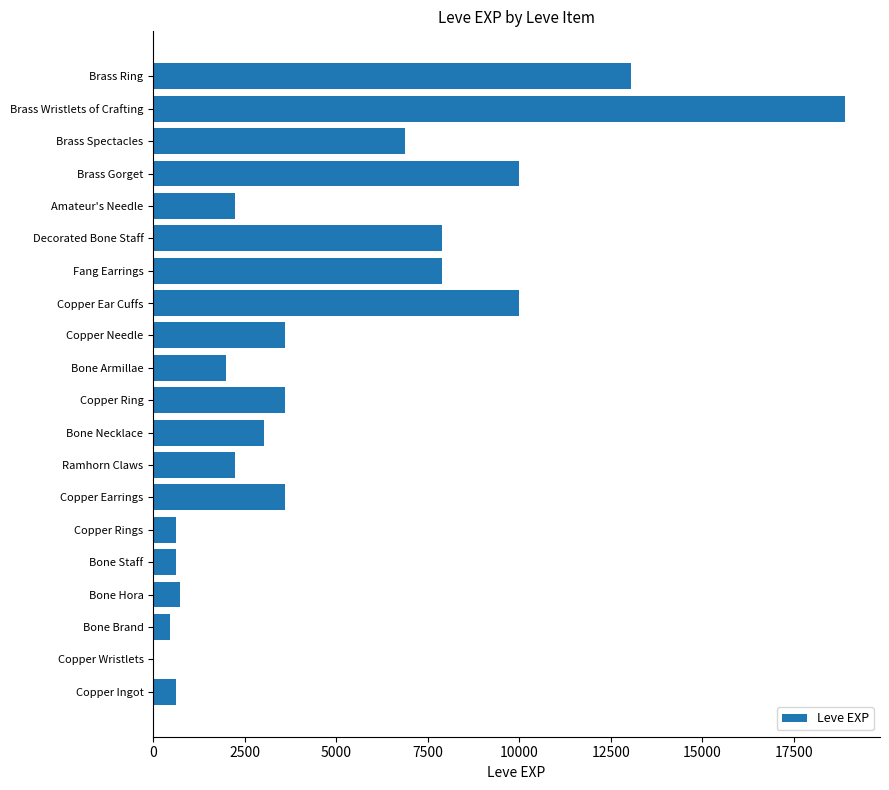

Reading bottom to top, what are all the values shown in this chart?

Copper Ingot=630	Copper Wristlets=1	Bone Brand=450	Bone Hora=720	Bone Staff=630	Copper Rings=630	Copper Earrings=3600	Ramhorn Claws=2230	Bone Necklace=3040	Copper Ring=3600	Bone Armillae=1980	Copper Needle=3600	Copper Ear Cuffs=9990	Fang Earrings=7880	Decorated Bone Staff=7880	Amateur's Needle=2230	Brass Gorget=9990	Brass Spectacles=6880	Brass Wristlets of Crafting=18910	Brass Ring=13040